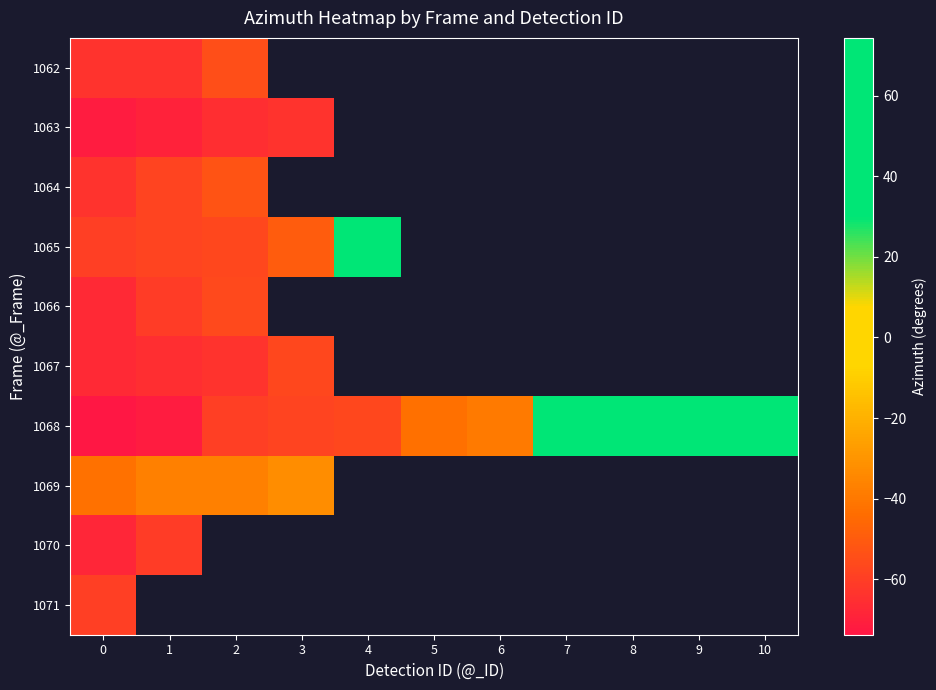

What is the maximum value for 1071?

-59.5